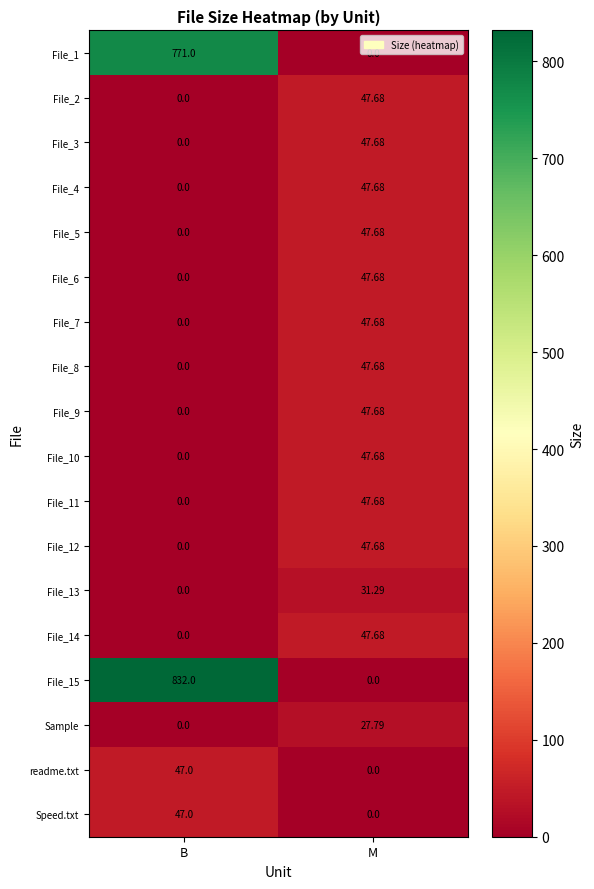

How many values in File_9 are above zero?

1